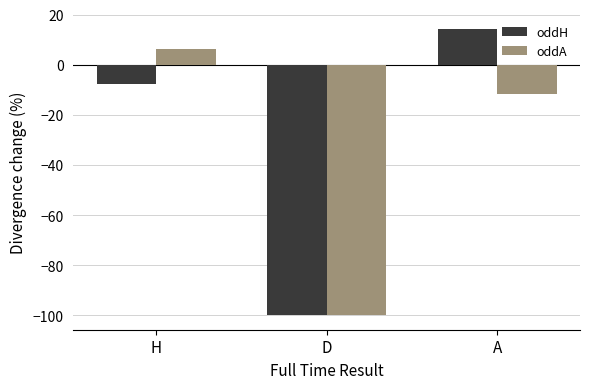

What is the total value across all series at A?

2.8